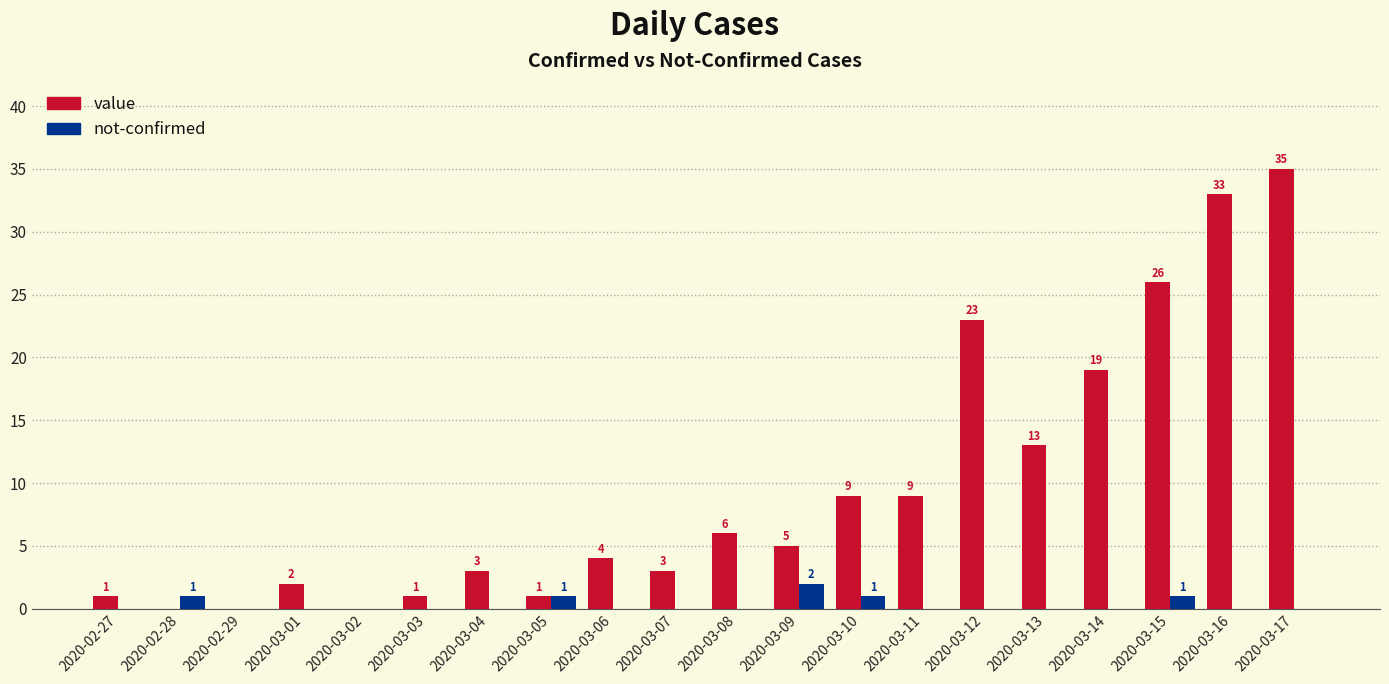

At which category is the sum across all series the highest?

2020-03-17